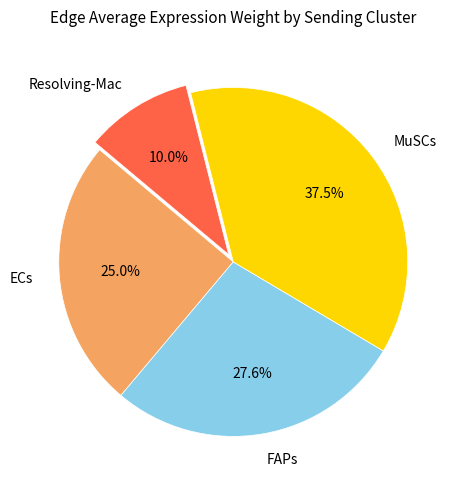

To the nearest percent, what is the difference between the largest and smallest slice percentages?

27%